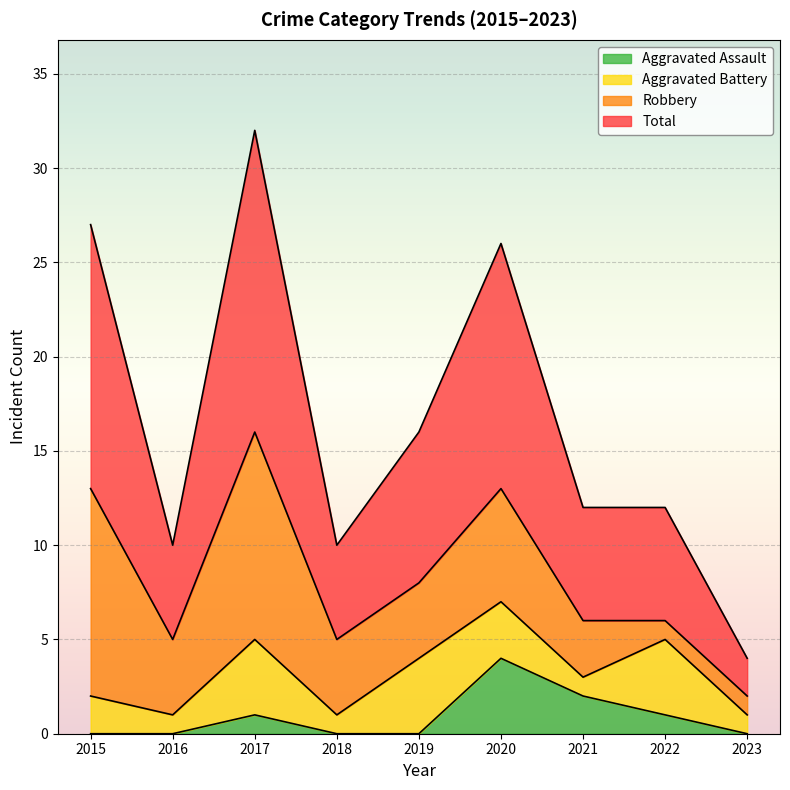

The value of Aggravated Assault at 2015 is -2. True or false?

False